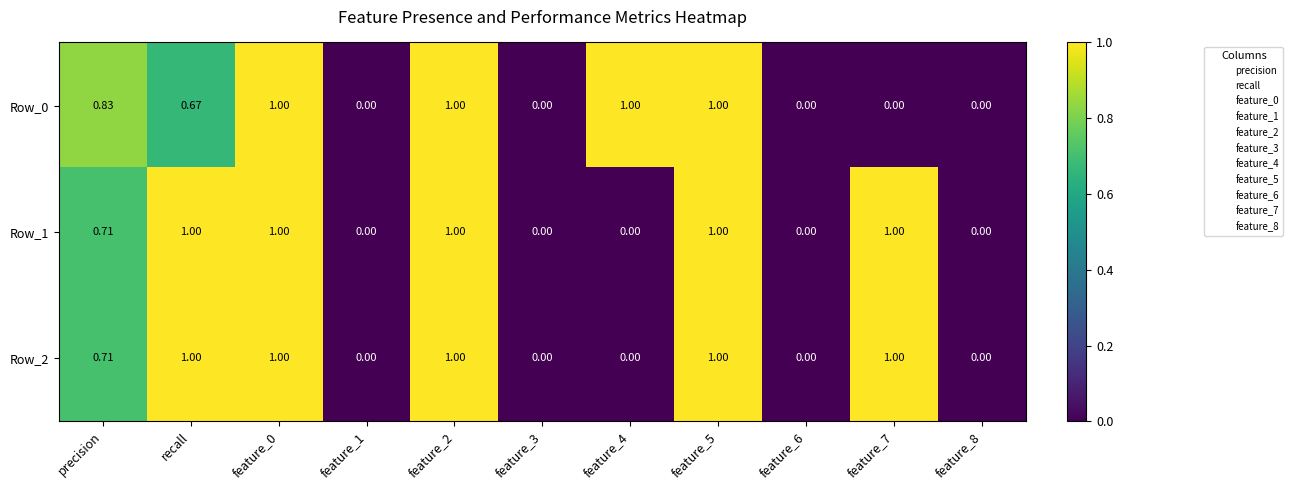

Is the value of Row_0 at precision greater than the value of Row_1 at recall?

No